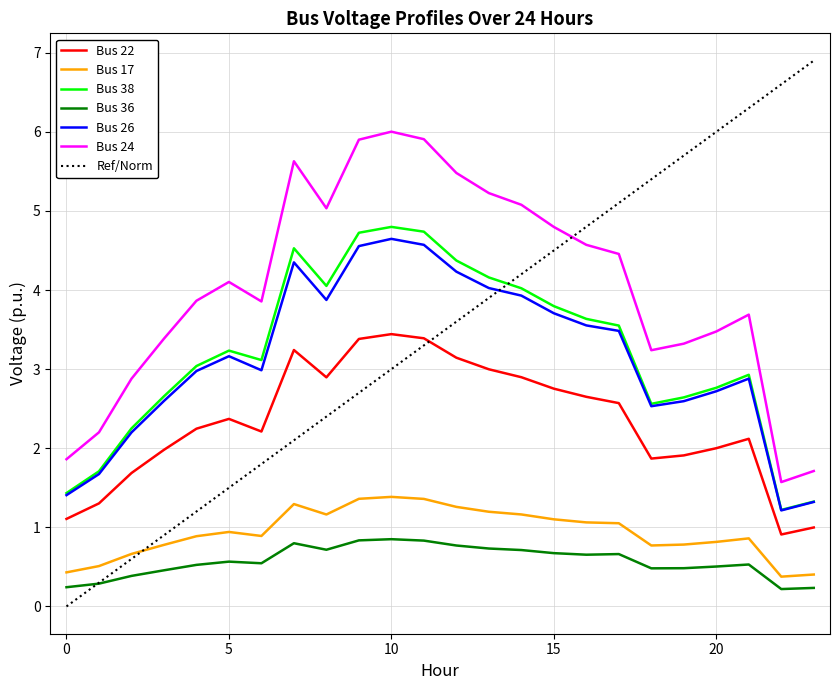

Which series has the widest spread of values?

Ref/Norm